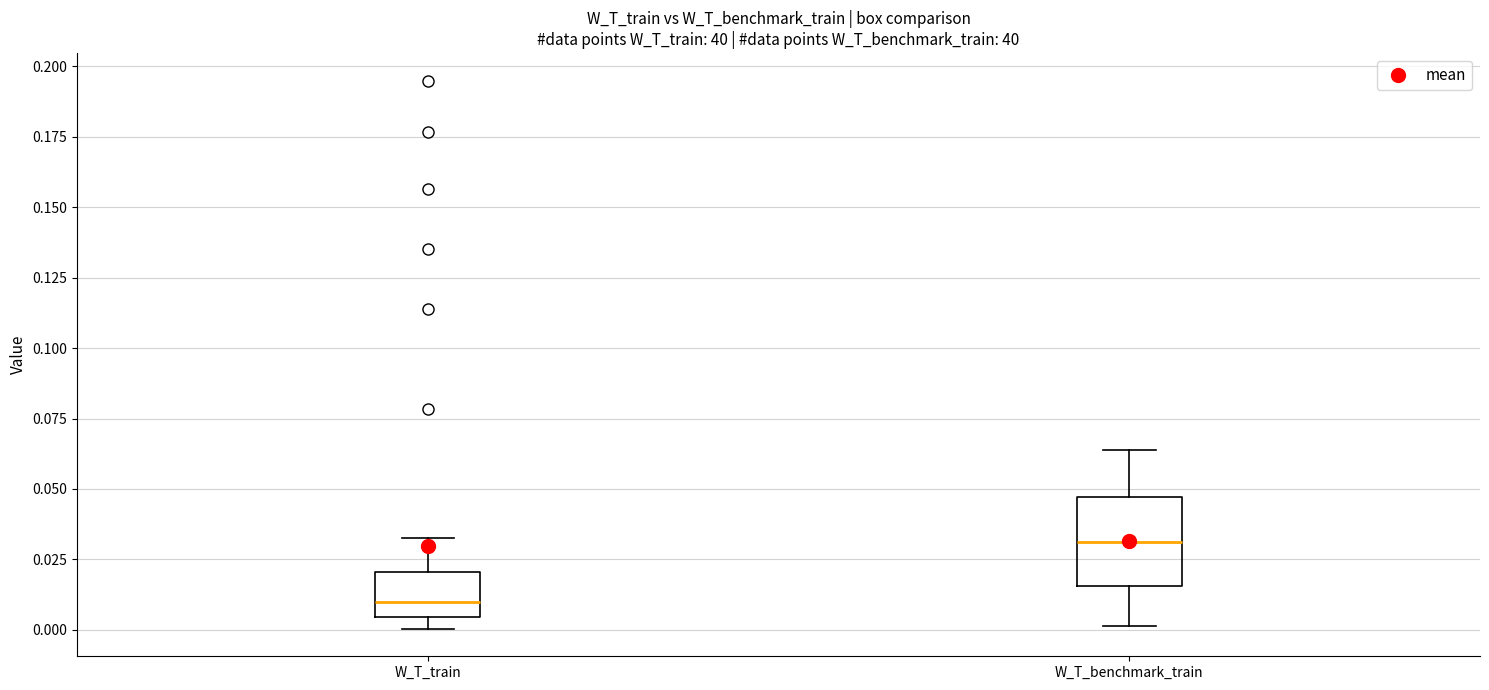

Reading left to right, read every box against the y-axis: the position of its median line, the range the box covers, and the ends of its whiskers. The values are not printed on the chart, so give them approximately, as read against the axis.

W_T_train: median 0.010, box 0.005 to 0.020, whiskers 0.000 to 0.035
W_T_benchmark_train: median 0.030, box 0.015 to 0.045, whiskers 0.000 to 0.065